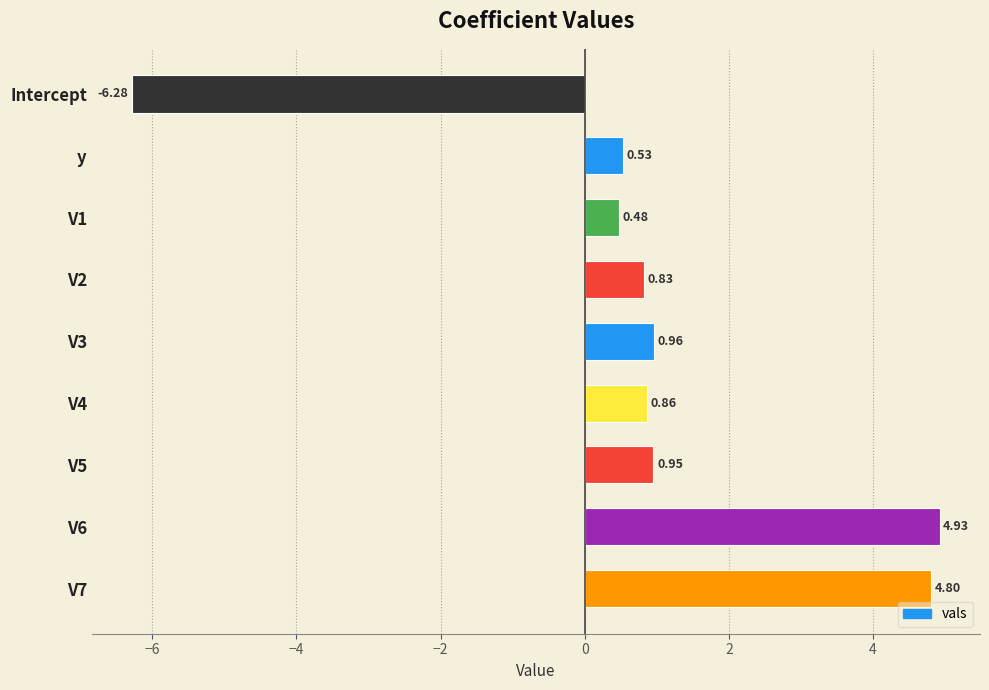

Which category has the lowest value across all series?

Intercept